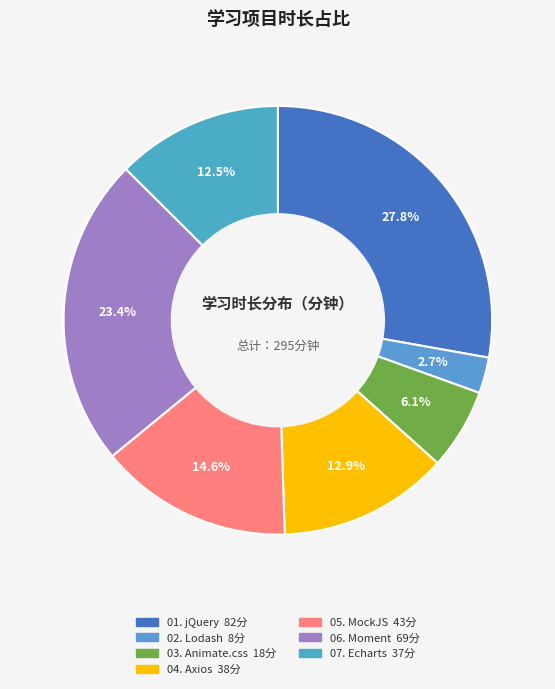

Combined, what portion of the pie is 01. jQuery and 04. Axios?

40.7%